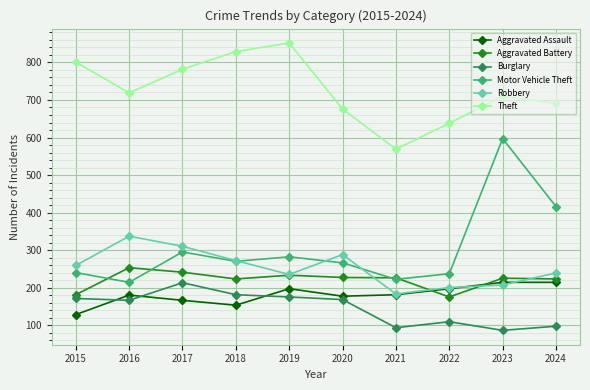

What are all the series names shown in the legend?

Aggravated Assault, Aggravated Battery, Burglary, Motor Vehicle Theft, Robbery, Theft